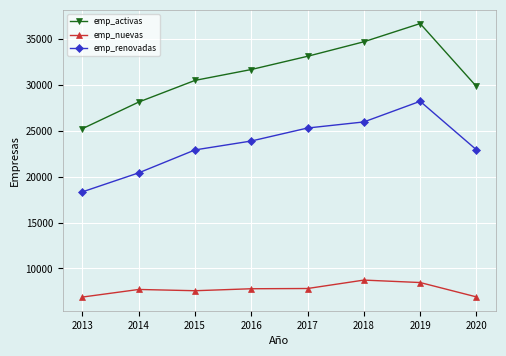

The value of emp_nuevas at 2018 is 15476. True or false?

False